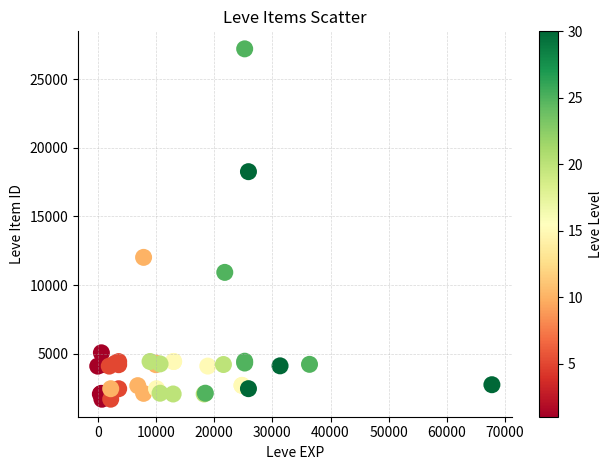

What Y value in the scatter plot is closest to 14448?

12018